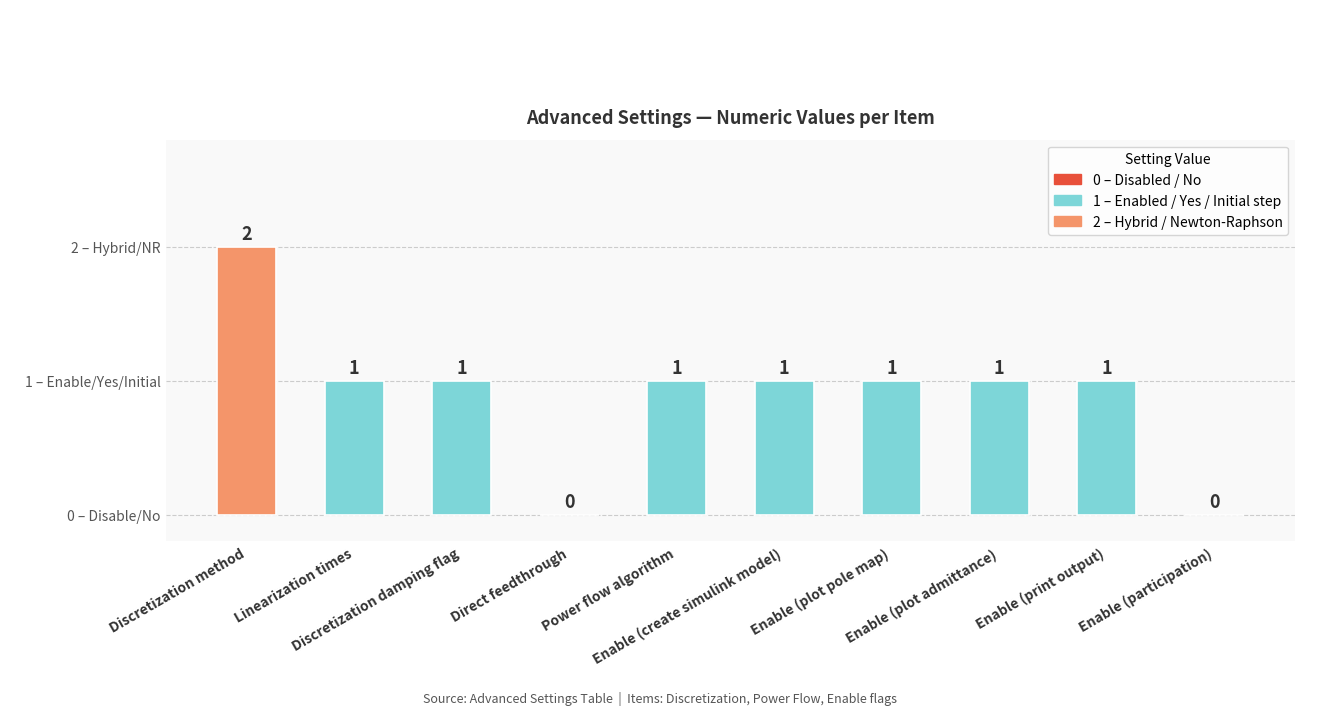

At which label does the data first exceed 1?

Discretization method